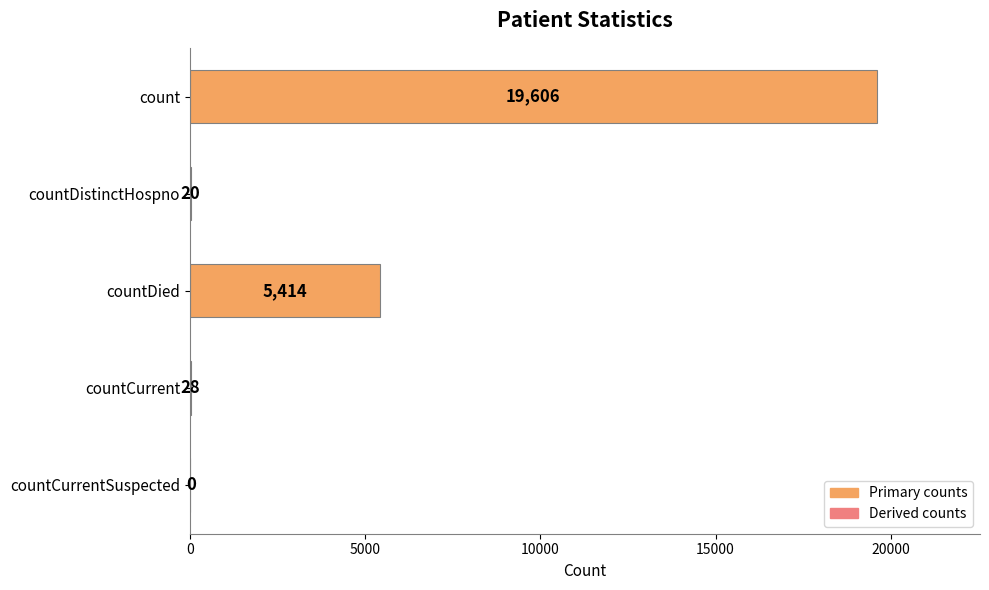

What is the sum of the values at countCurrentSuspected and countDied?

5414